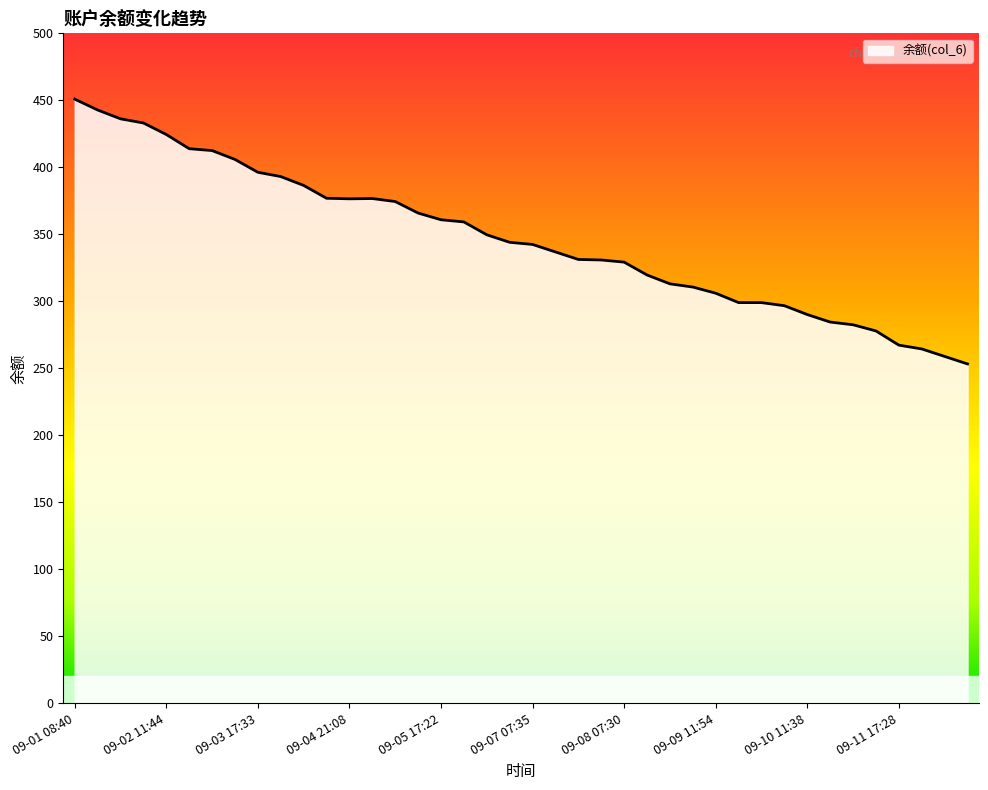

How many lines are shown in the chart?

1